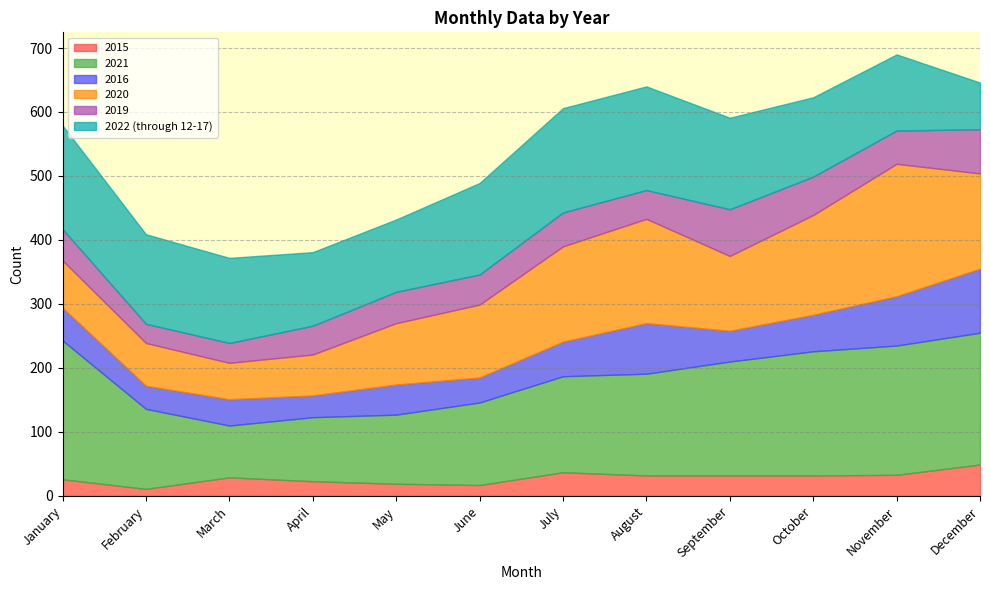

In 2016, how many points are lower than both neighbors (excluding endpoints)?

4